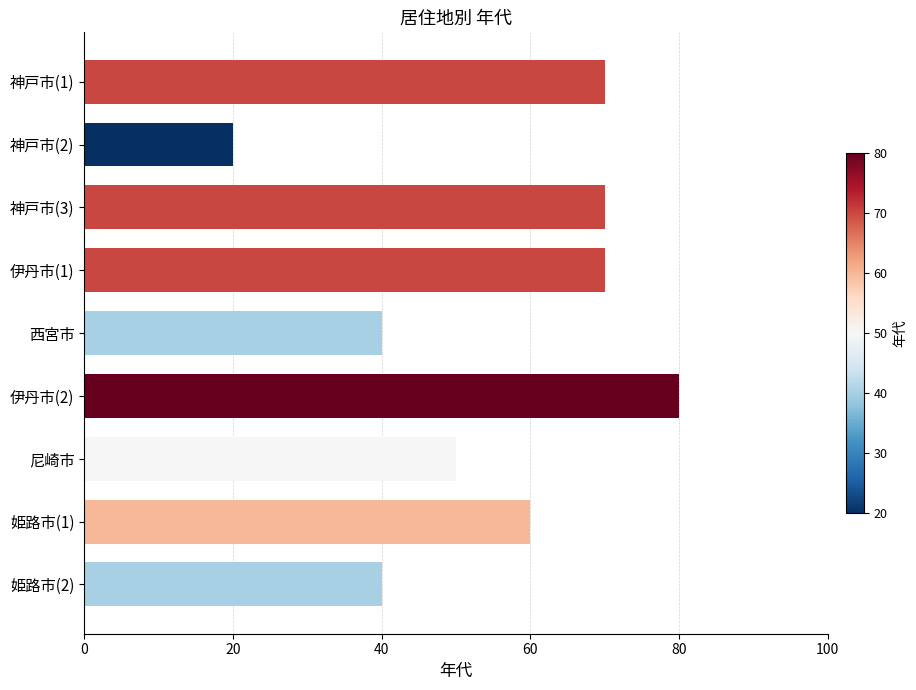

What is the difference between the maximum and minimum values?

60